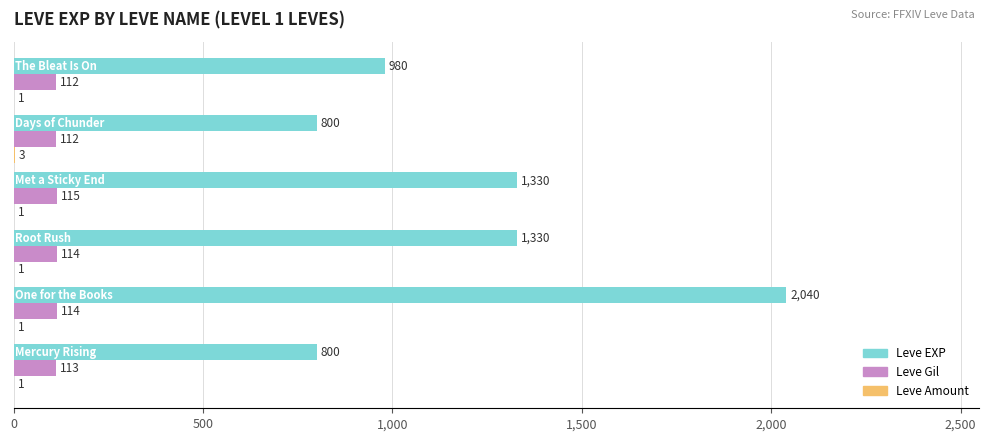

How many Leve Gil values are between 112 and 114?

5